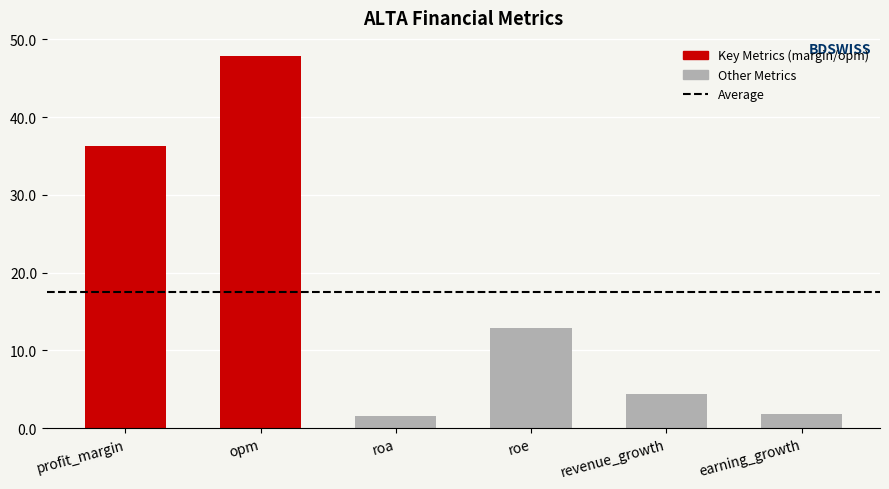

What is the smallest value displayed?

1.6